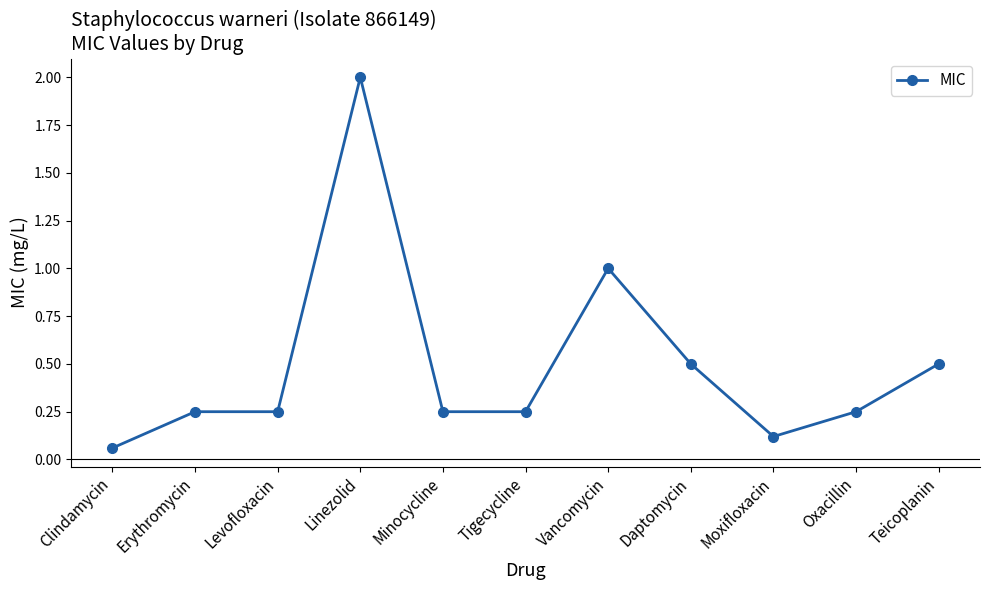

What is the value of the 4th point from the left?

2.0